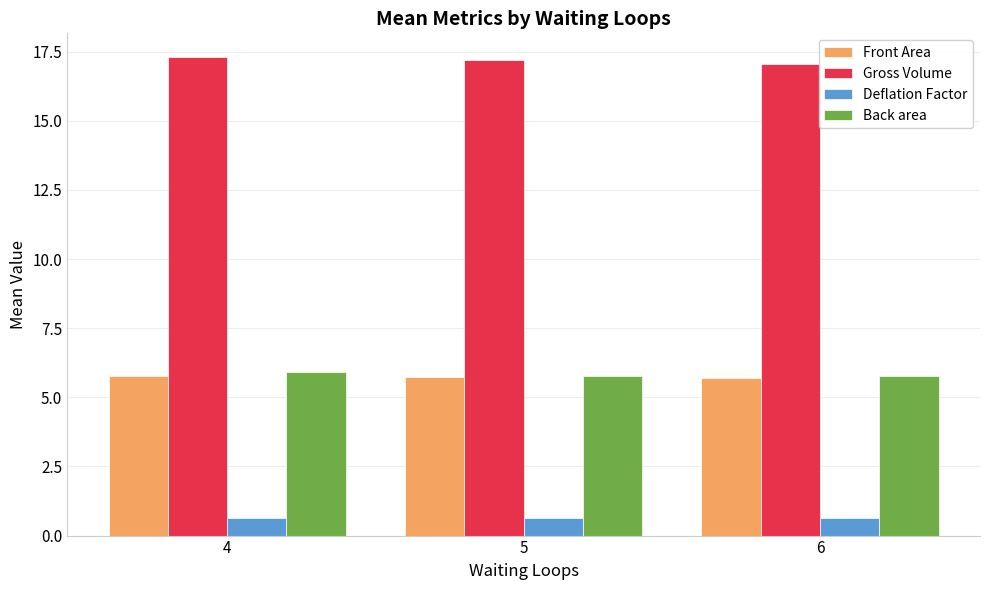

How many distinct data groups are displayed?

4